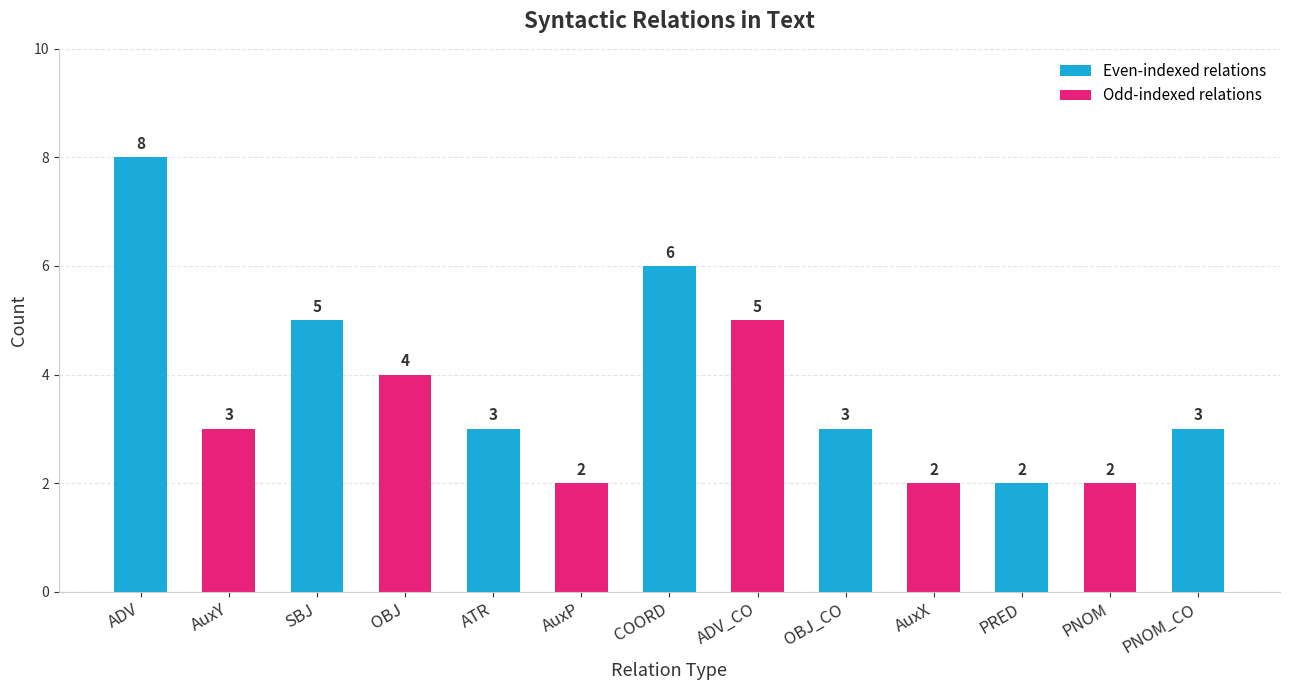

The chart shows a value of 1 at OBJ. True or false?

False